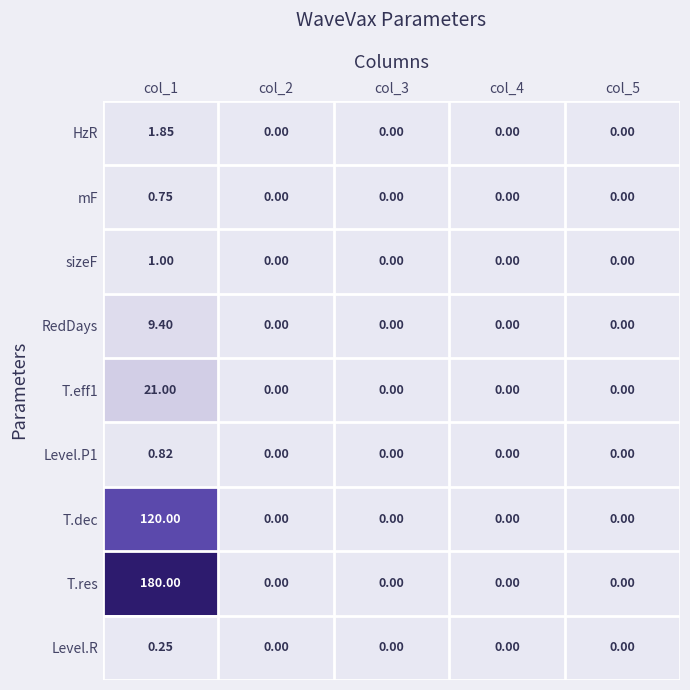

Which series has the largest range (max minus min)?

T.res